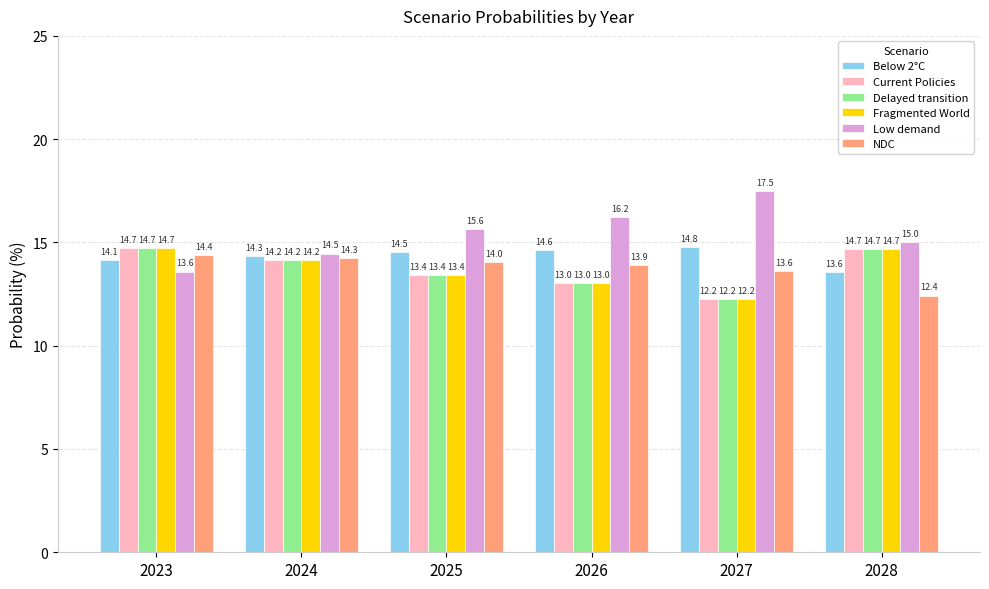

Where does the NDC series first go above 14?

2023